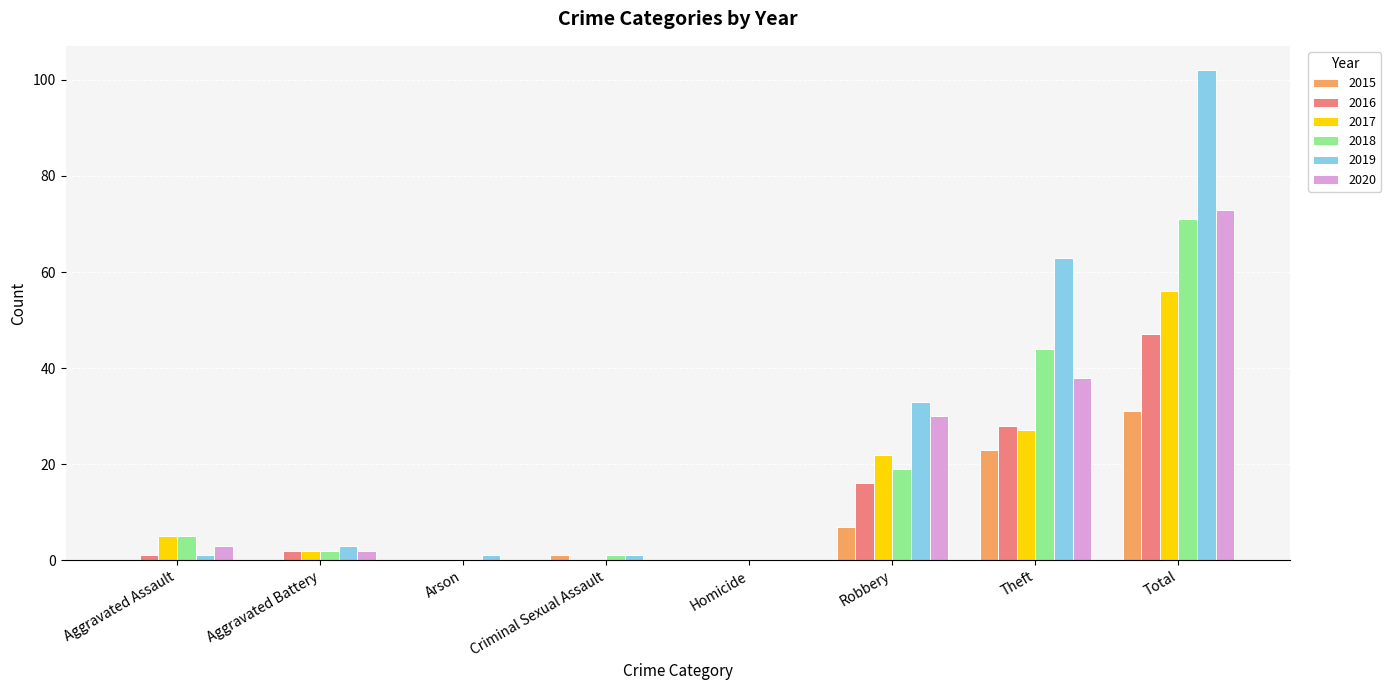

Is the value of 2016 at Criminal Sexual Assault greater than the value of 2020 at Robbery?

No